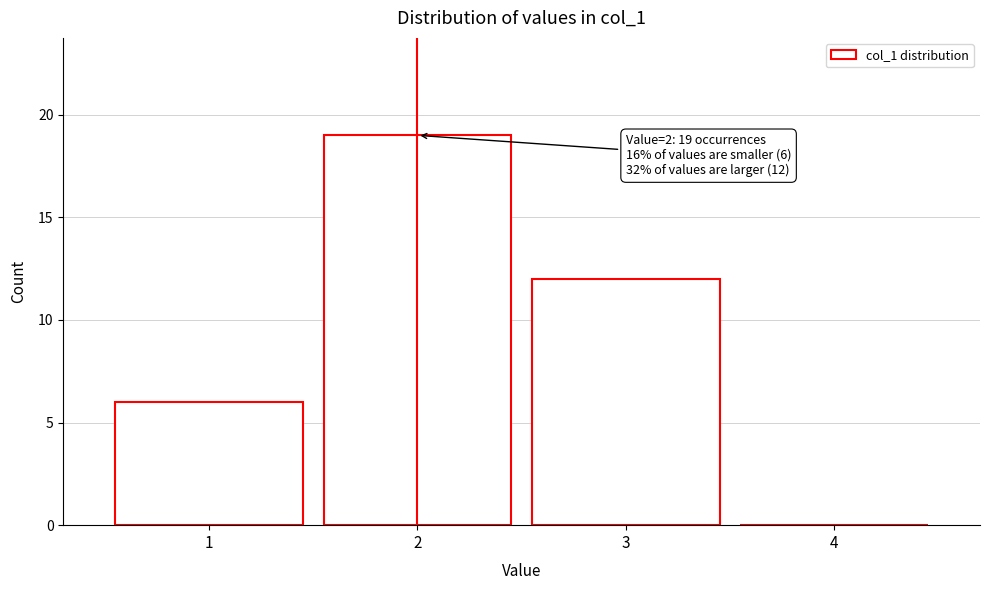

Over which range of the x-axis is the bar tallest?

1.5 to 2.5